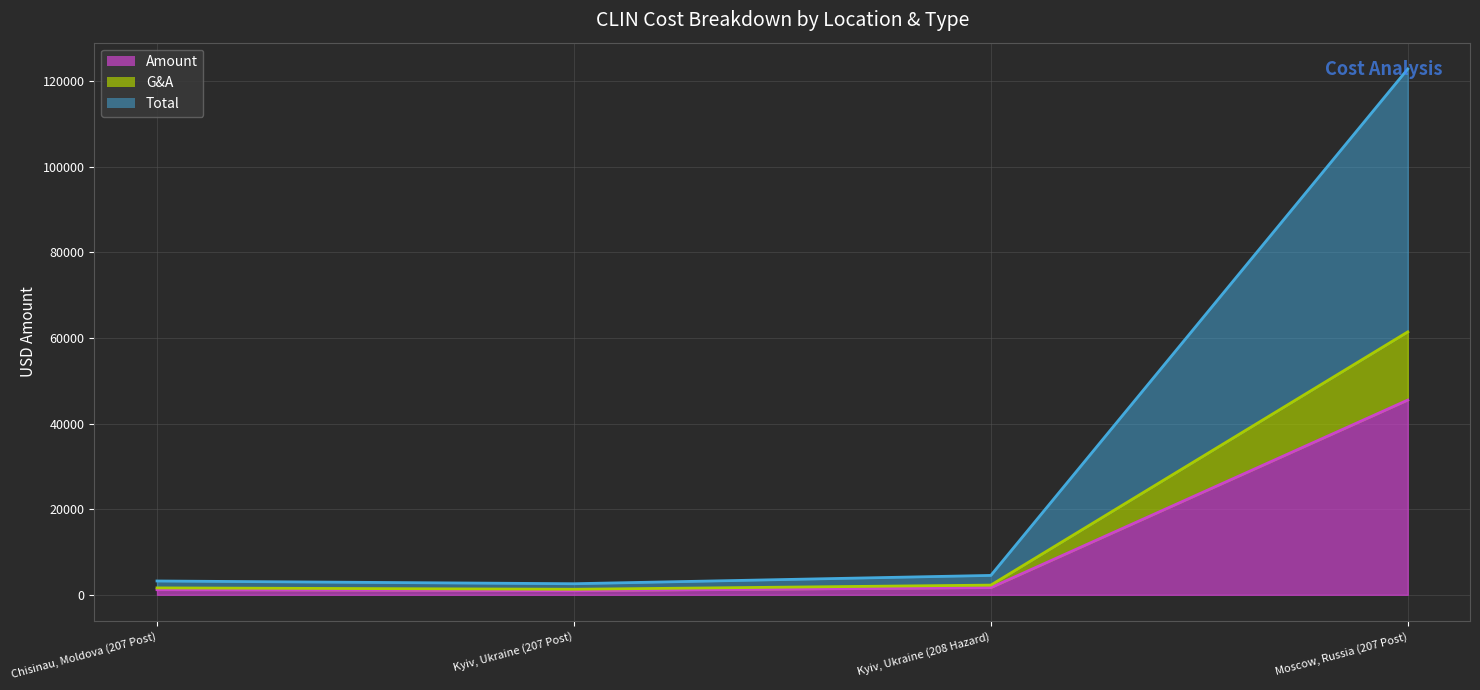

The value of G&A line at Kyiv, Ukraine (207 Post) is 1293.8. True or false?

True